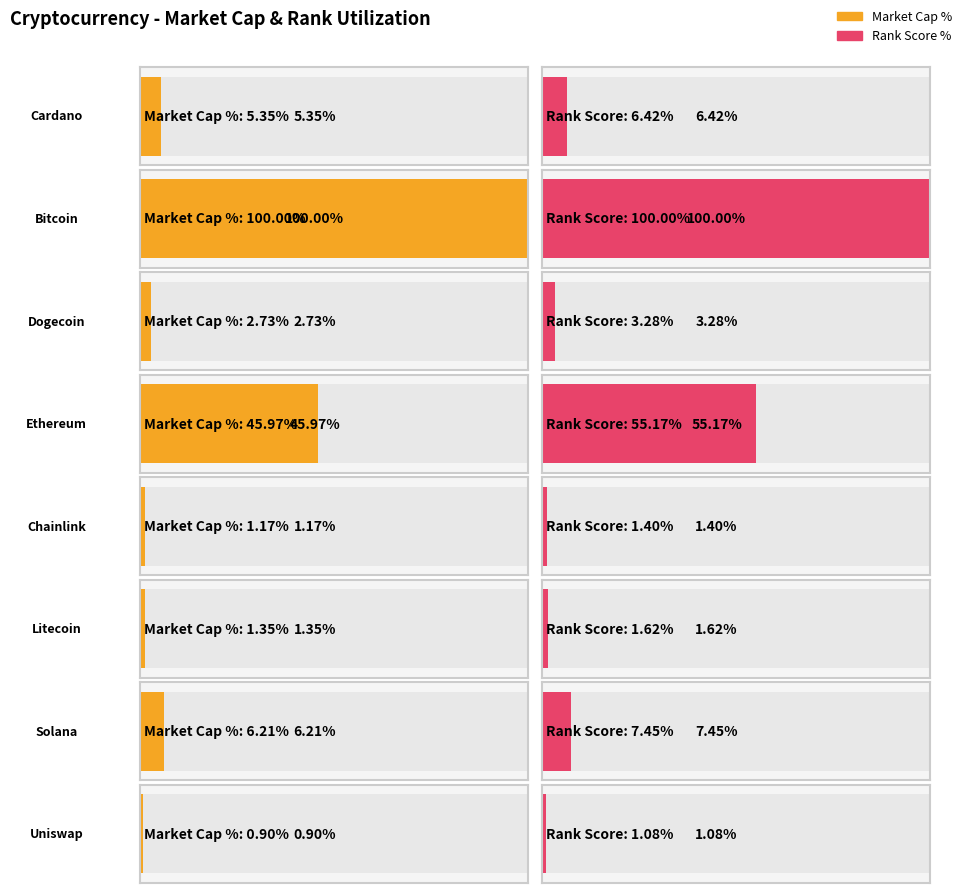

At which label does current_price reach its peak?

Bitcoin